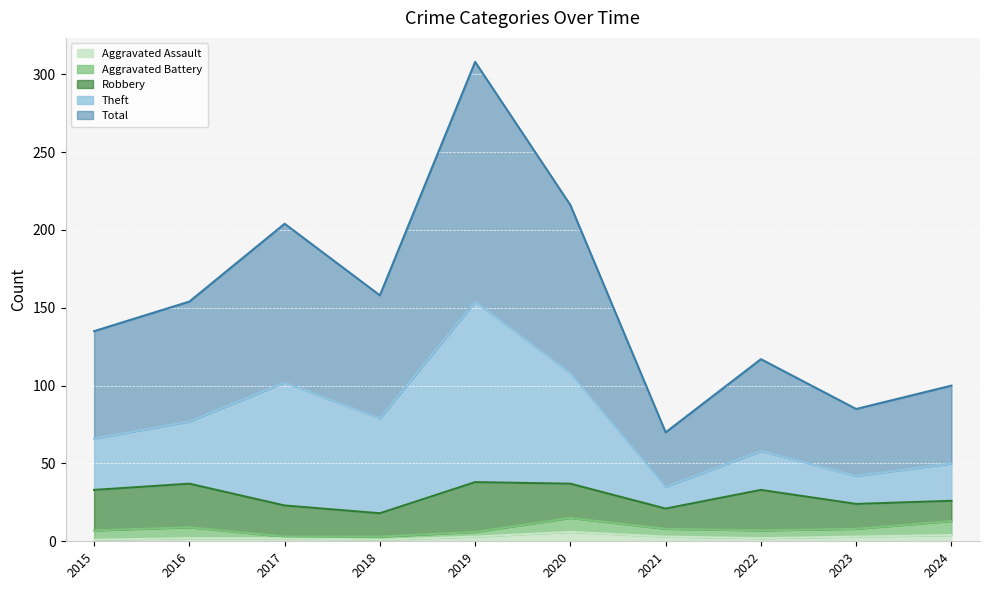

How many data points in Total are less than 154?

5